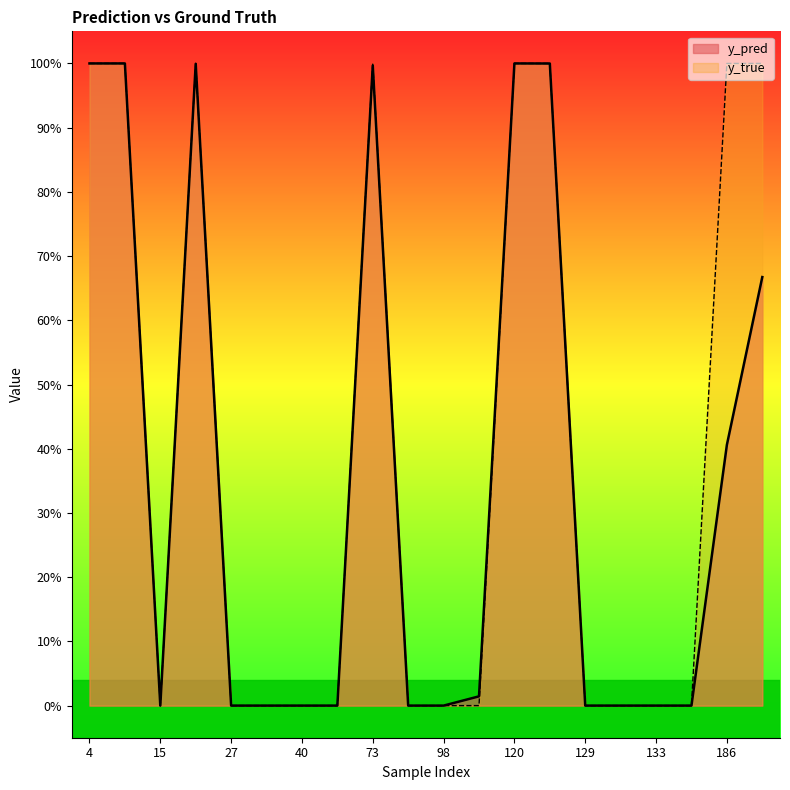

Does the chart display data point markers on the line(s)?

No